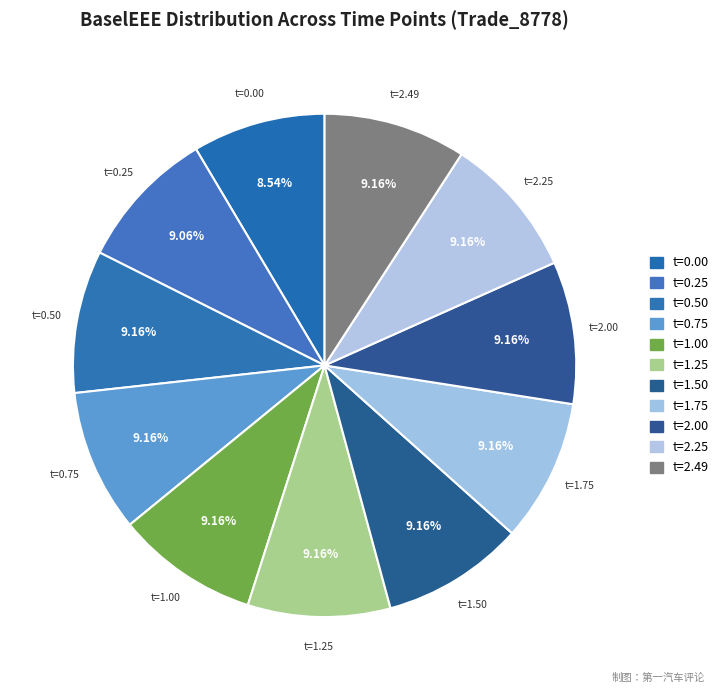

How many segments does this pie chart have?

11